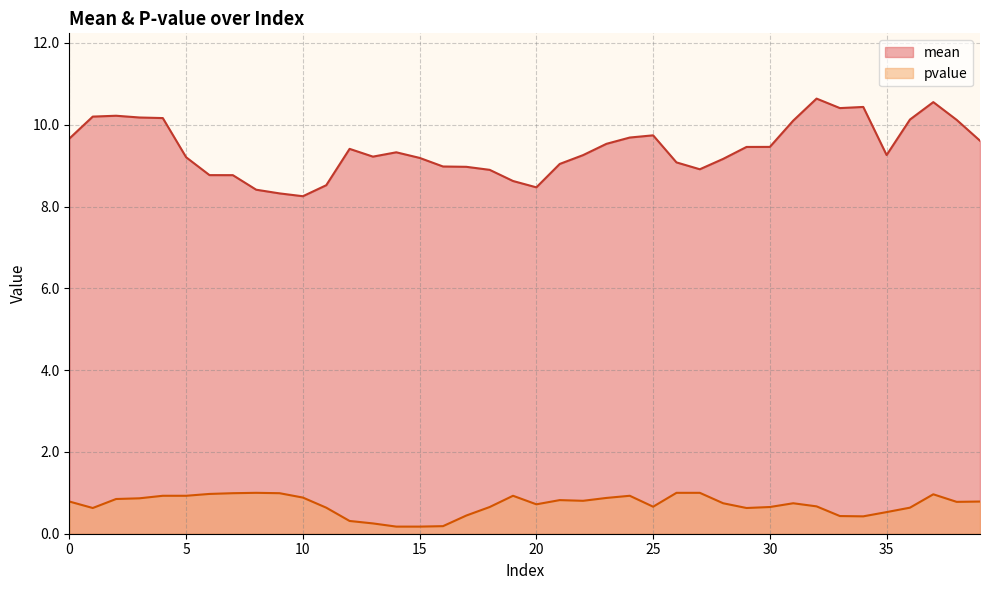

Which series has the largest total across all categories?

mean